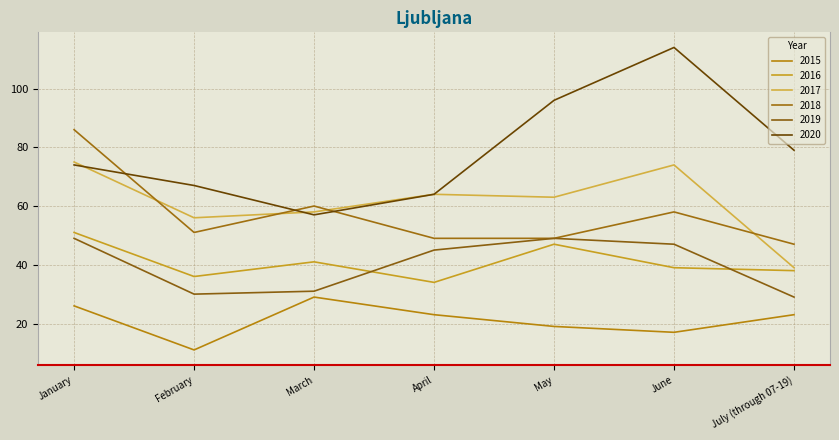

Between May and June, which is larger?

May